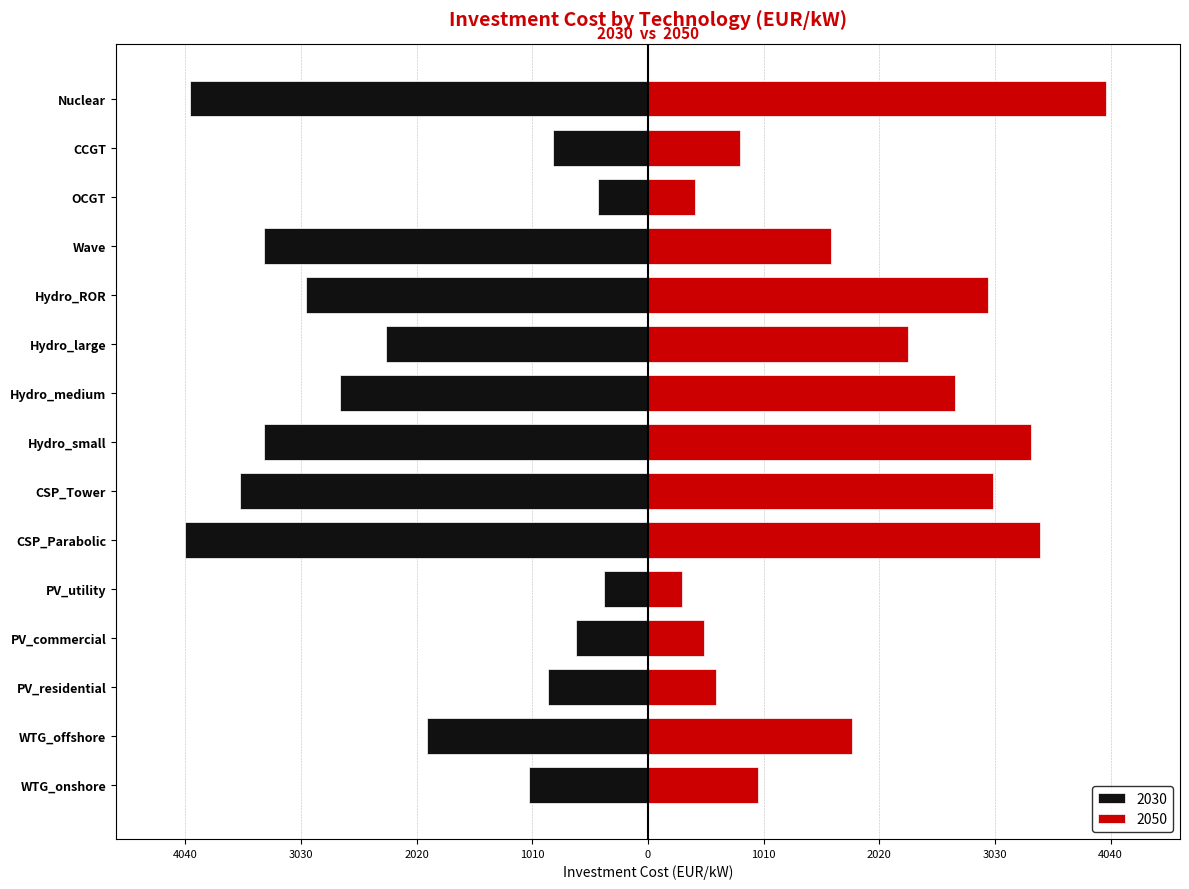

What is the sum of the 2050 values at CSP_Parabolic and OCGT?

3832